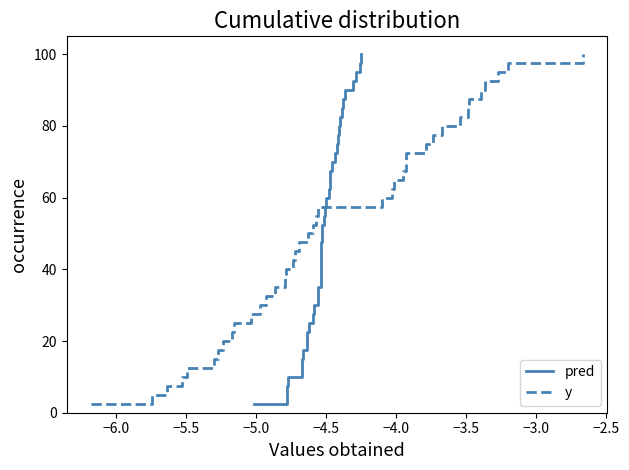

What is the lowest value of the pred series?

2.5